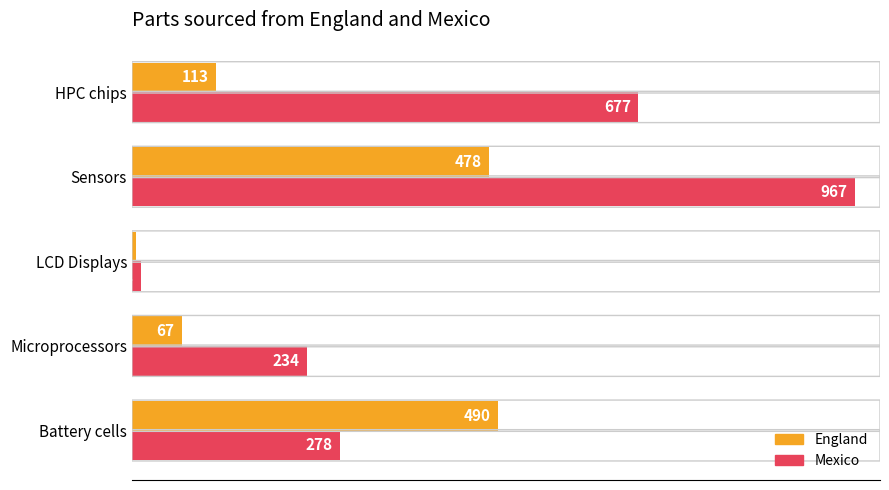

Which series changed the most between Battery cells and Sensors?

Mexico